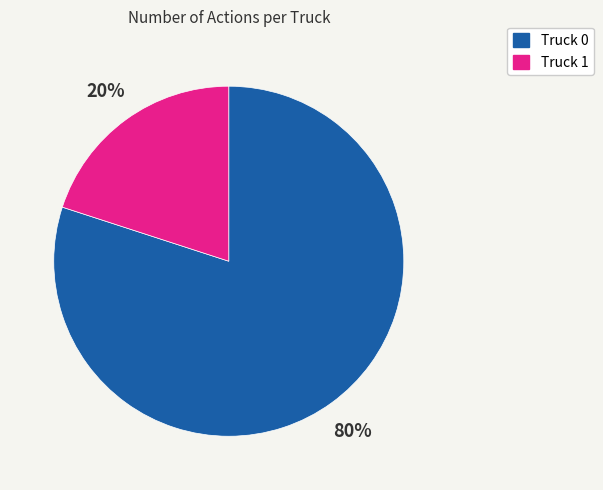

Is Truck 0 the majority of the pie?

Yes